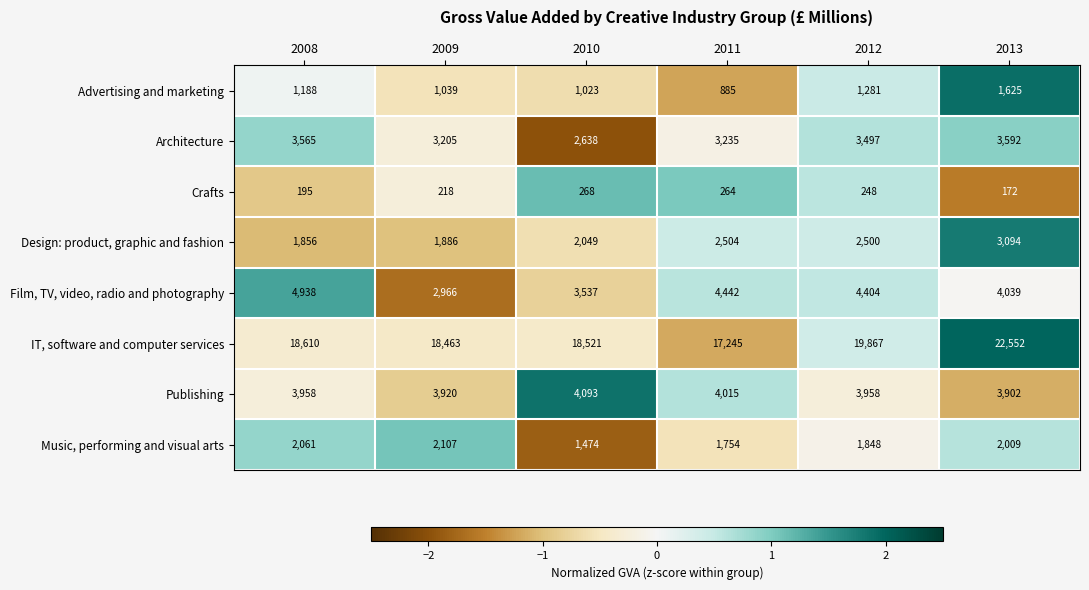

Which series has the largest total across all categories?

IT, software and computer services